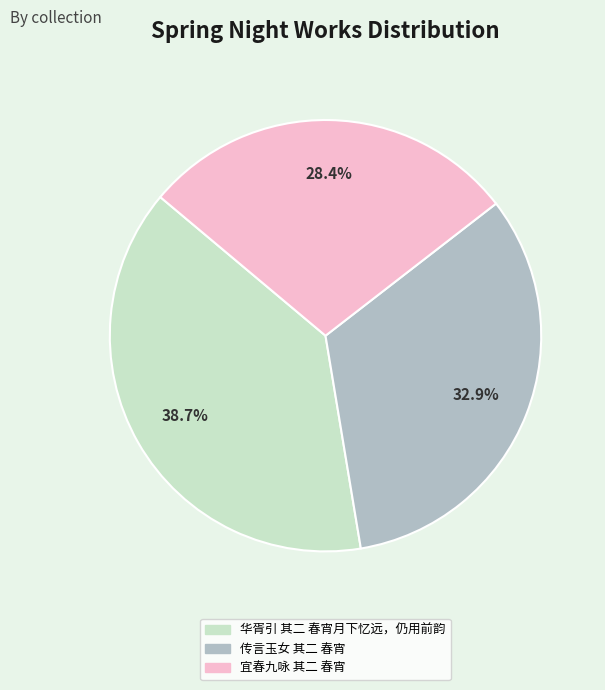

How much of the chart is everything except 传言玉女 其二 春宵?

67.1%